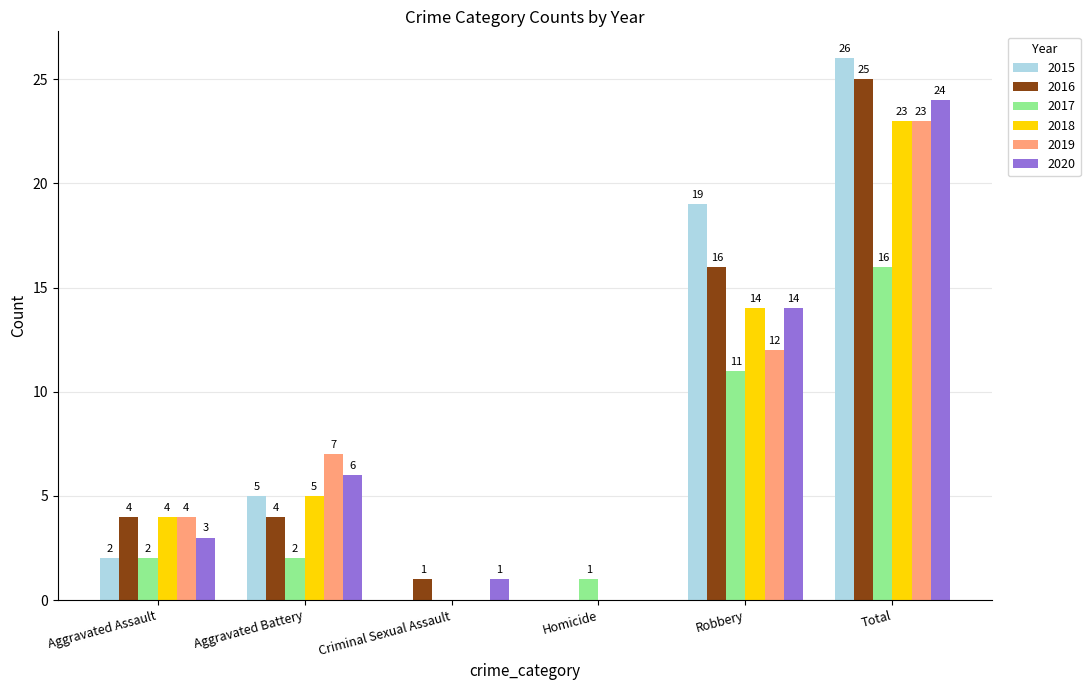

Is the value of 2020 at Aggravated Assault greater than the value of 2015 at Total?

No